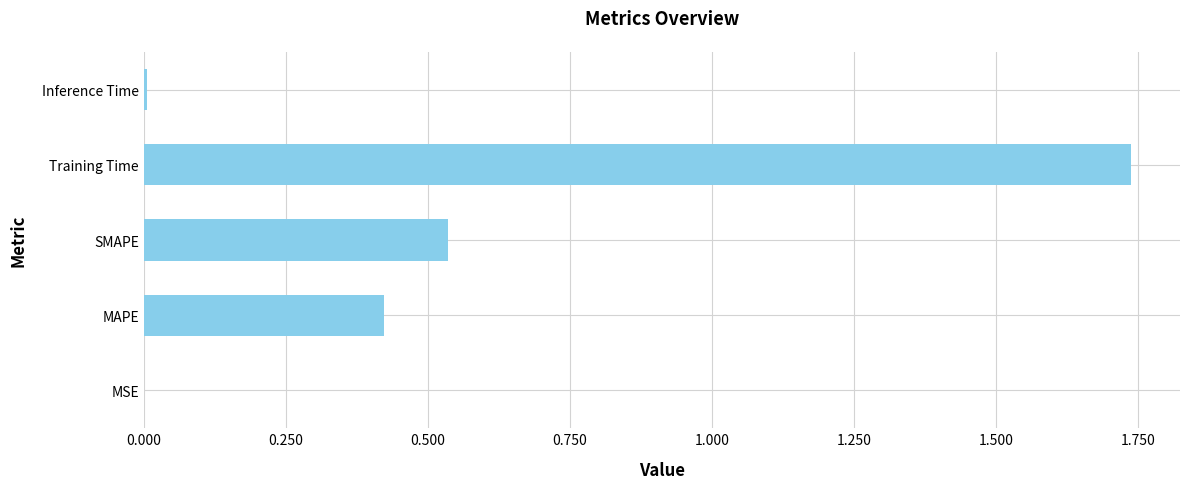

Between Training Time and SMAPE, which is larger?

Training Time